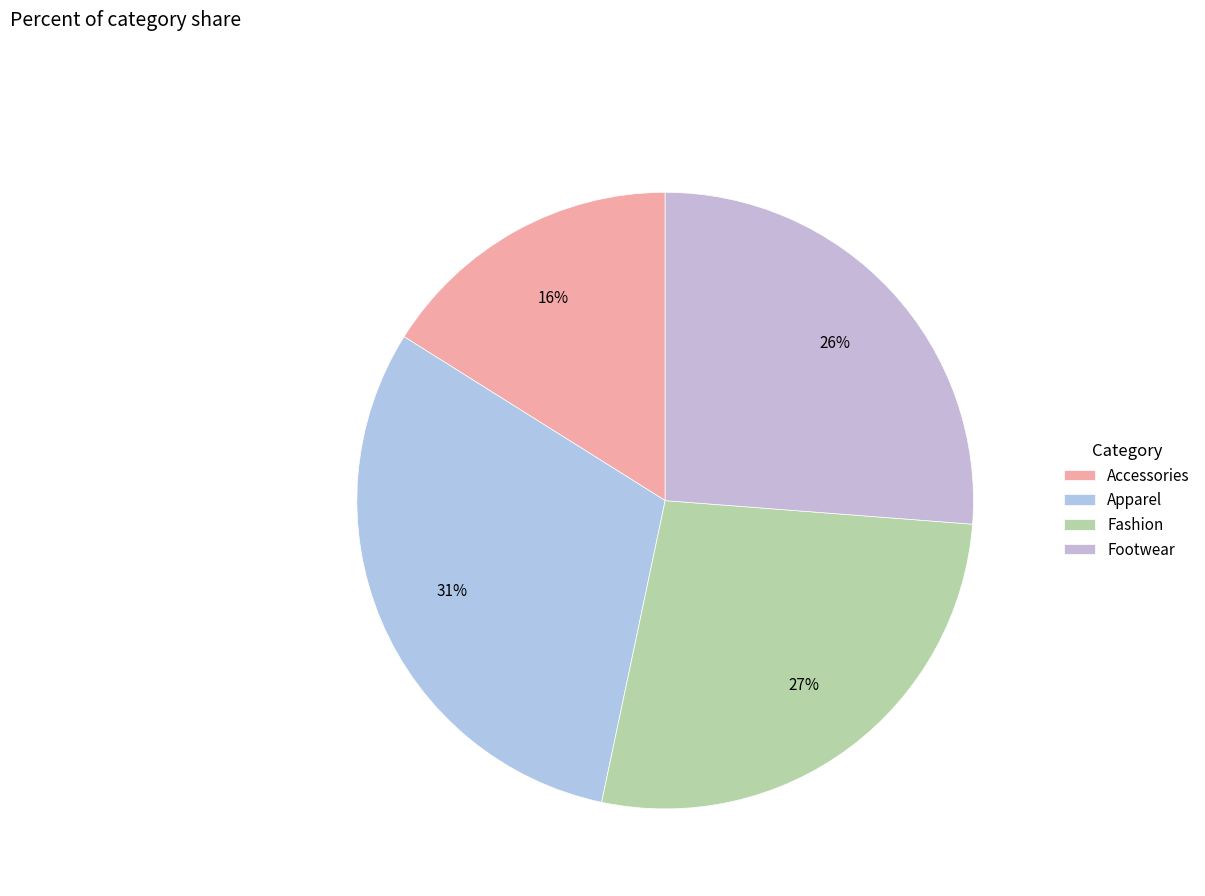

What is the smallest slice in the pie chart?

Accessories